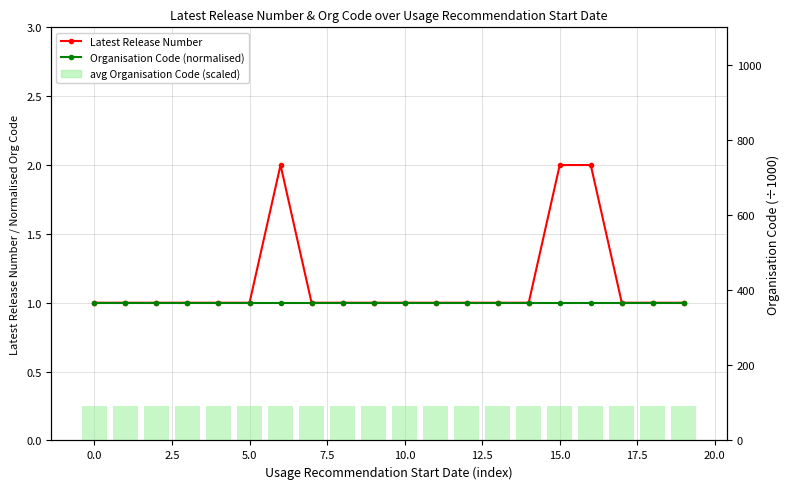

True or false: Organisation Code (normalised) has a value of 0.3 at 0.0.

False